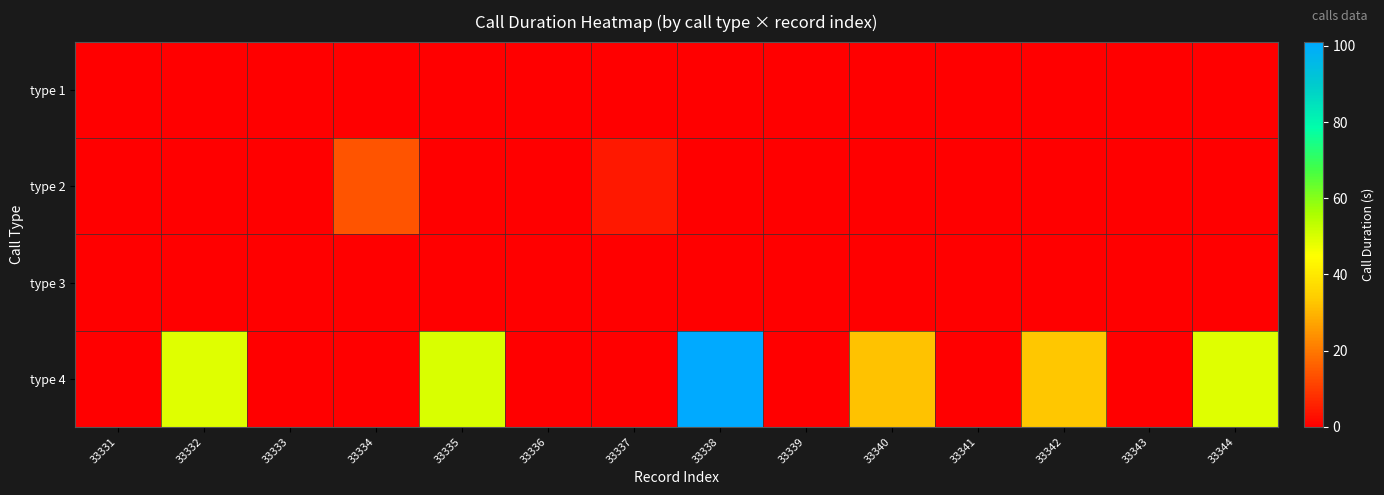

Reading left to right, what are all the values shown in this chart?

row_0: 33331=0	33332=0	33333=0	33334=0	33335=0	33336=0	33337=0	33338=0	33339=0	33340=0	33341=0	33342=0	33343=0	33344=0
row_1: 33331=0	33332=0	33333=0	33334=14	33335=0	33336=0	33337=4	33338=0	33339=0	33340=0	33341=0	33342=0	33343=0	33344=0
row_2: 33331=0	33332=0	33333=0	33334=0	33335=0	33336=0	33337=0	33338=0	33339=0	33340=0	33341=0	33342=0	33343=0	33344=0
row_3: 33331=0	33332=49	33333=0	33334=0	33335=50	33336=0	33337=0	33338=101	33339=0	33340=32	33341=0	33342=33	33343=0	33344=49